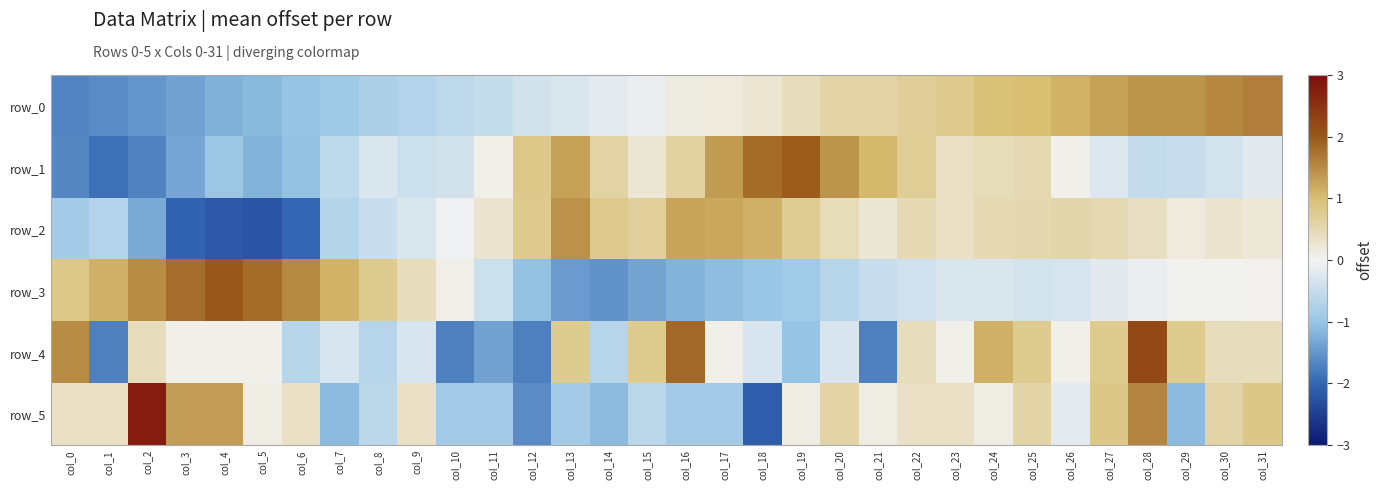

How many values in row_5 are above zero?

19